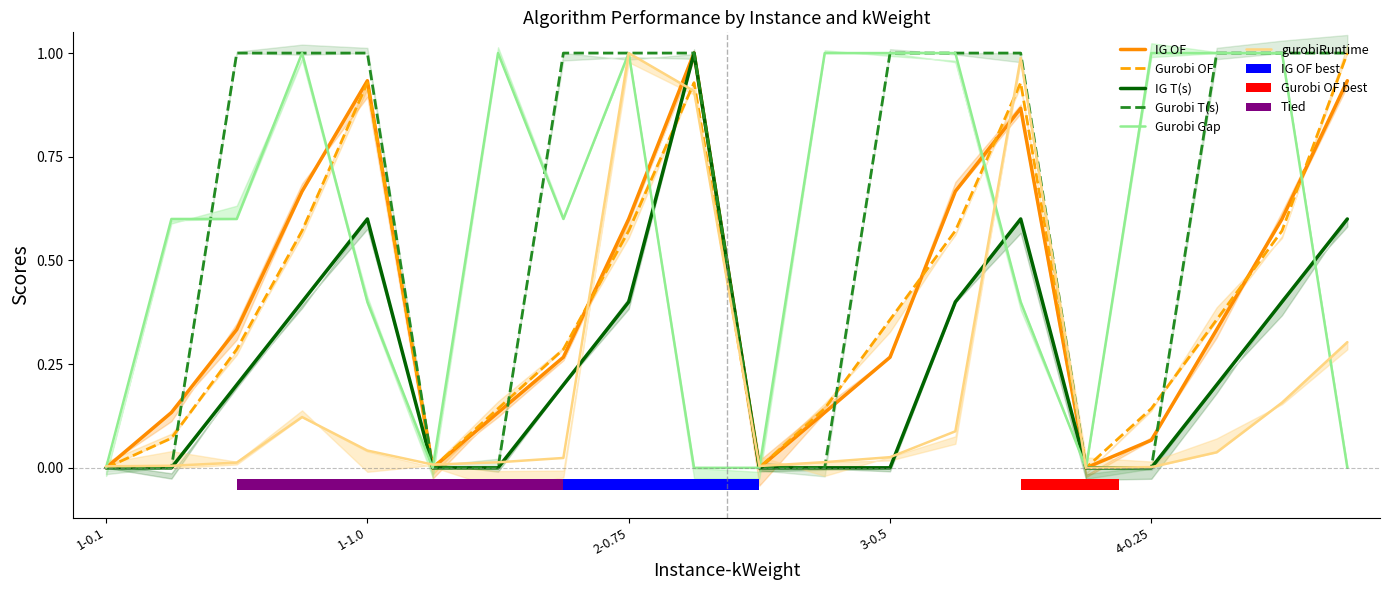

What is the label of the 3rd bar from the left?

2-0.75